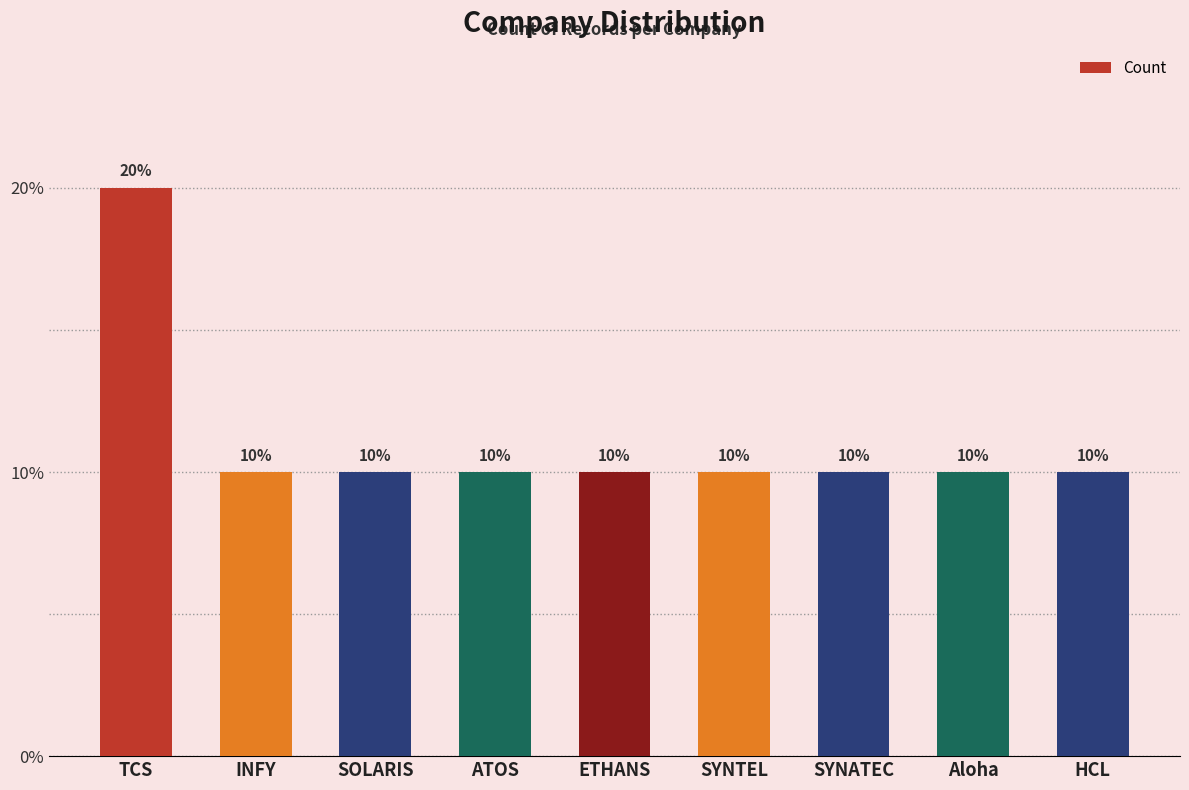

Are the bars horizontal?

No